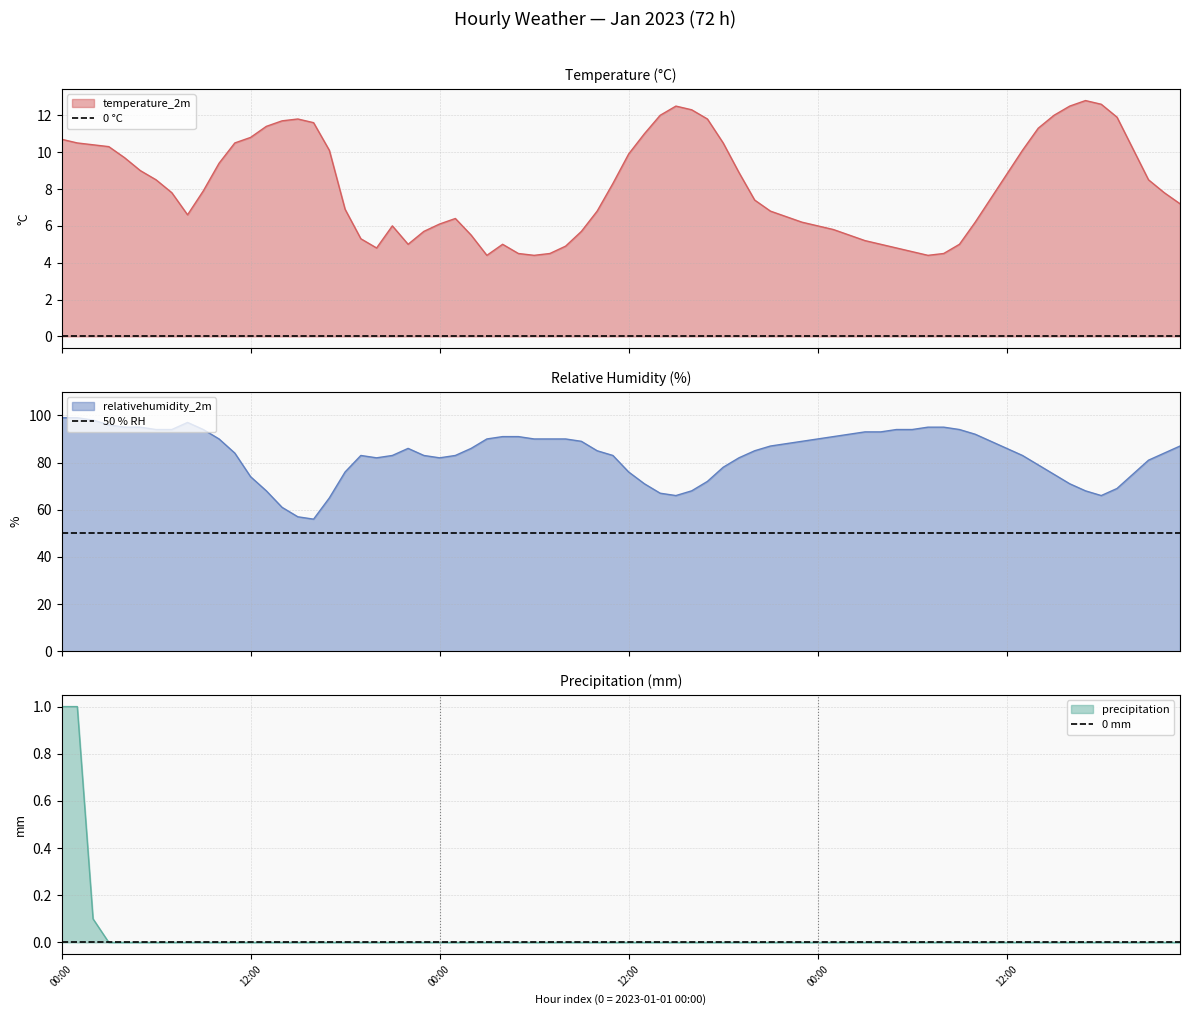

What is the maximum value for temperature_2m?

12.8